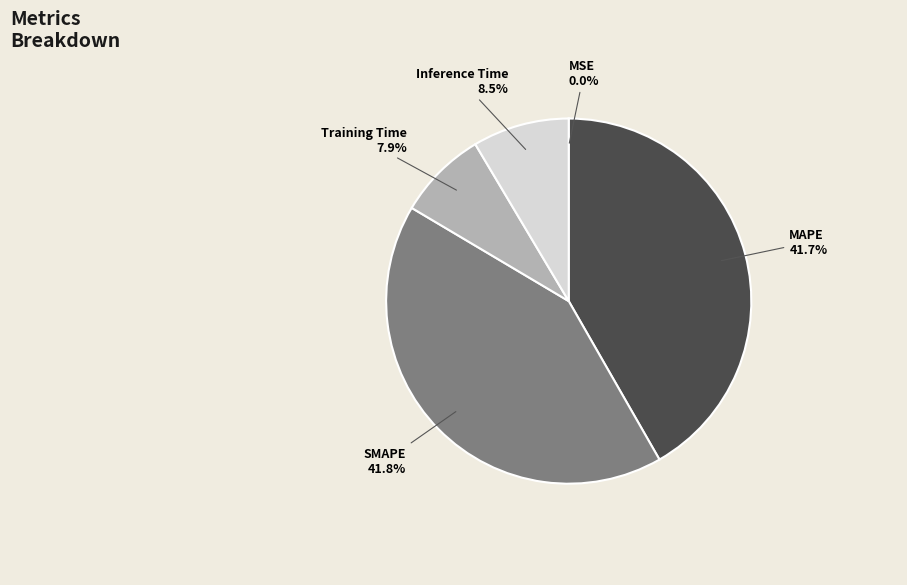

How much of the chart is everything except Training Time?

92.1%